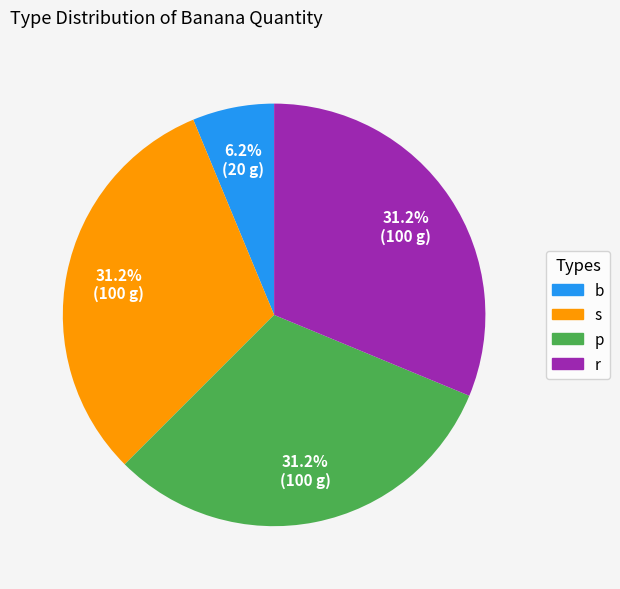

Which slice is the smallest?

b